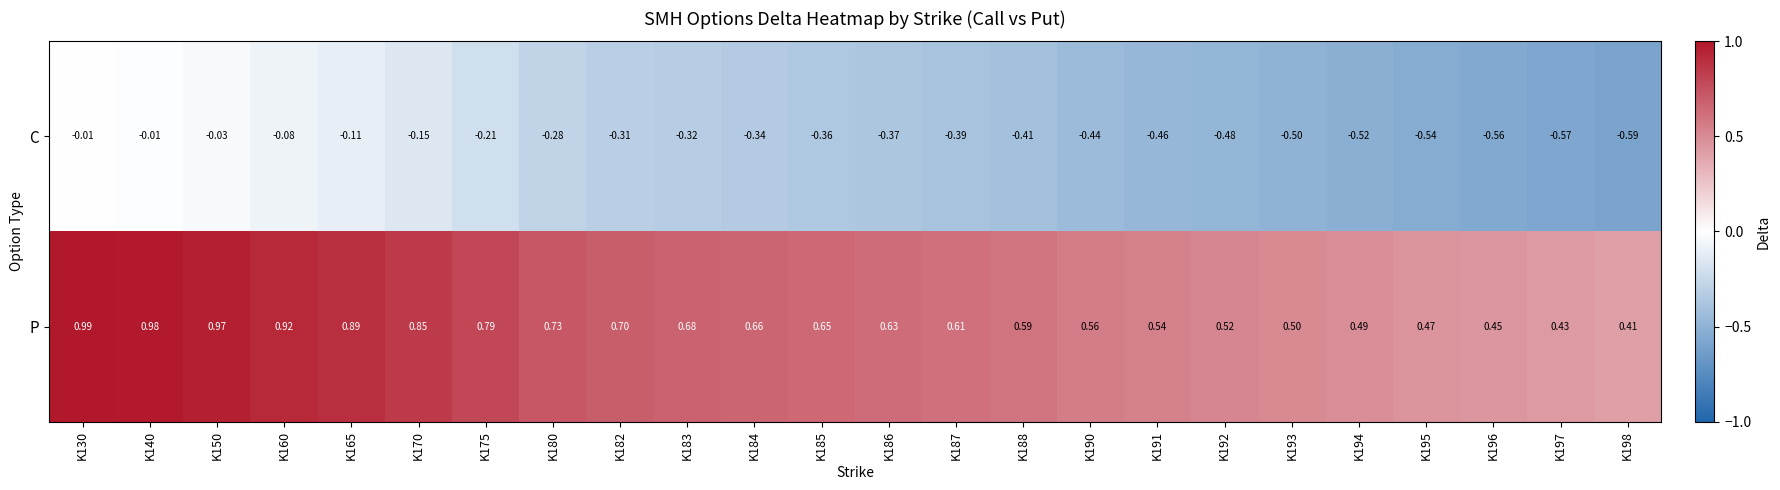

Which series changed the most between K165 and K180?

C